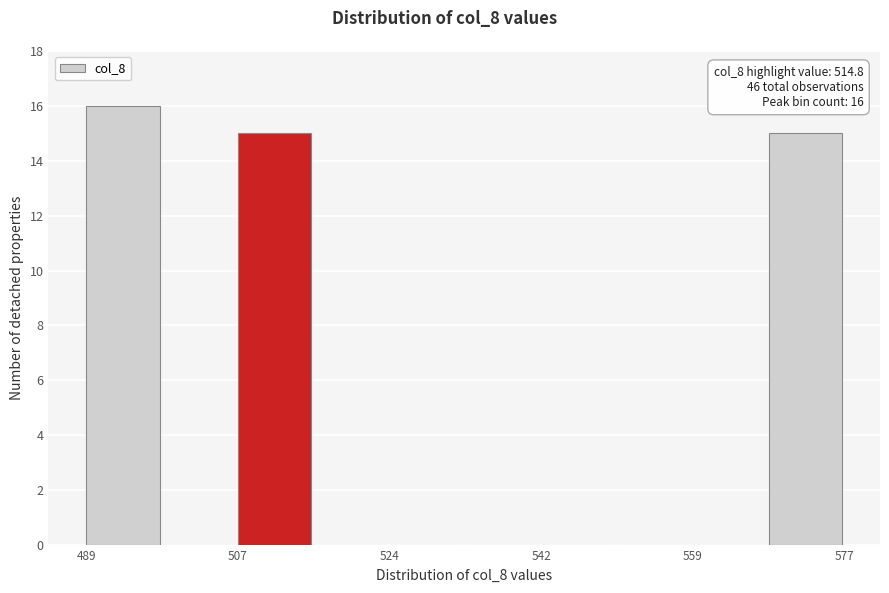

Which range on the x-axis has the tallest bar?

490 to 498